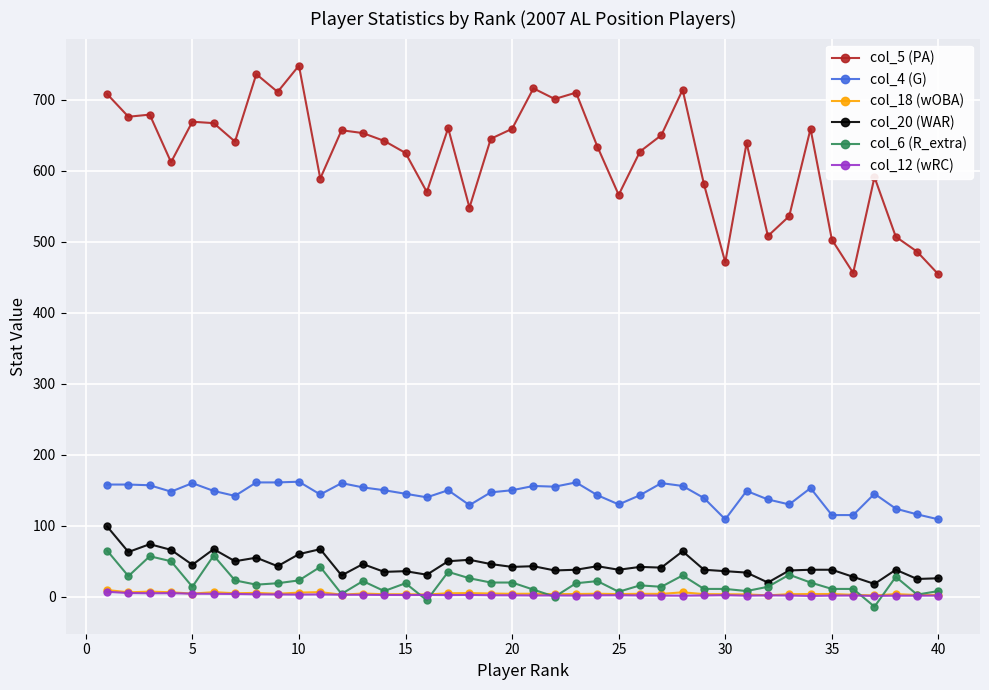

What is the maximum value for col_20 (WAR)?

99.0